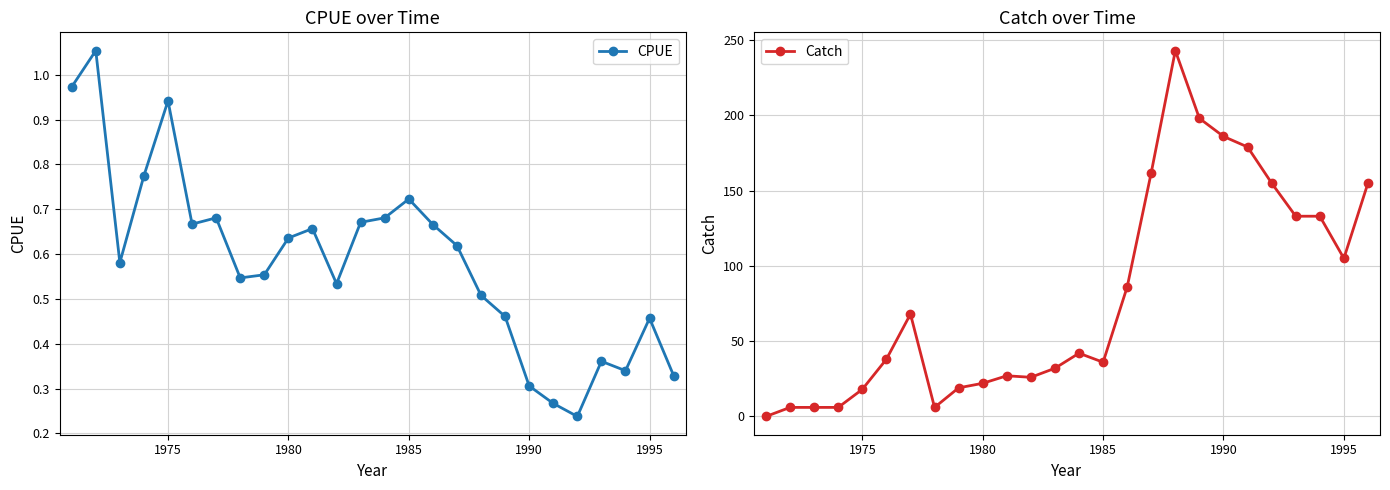

True or false: CPUE and Catch cross at least once.

True